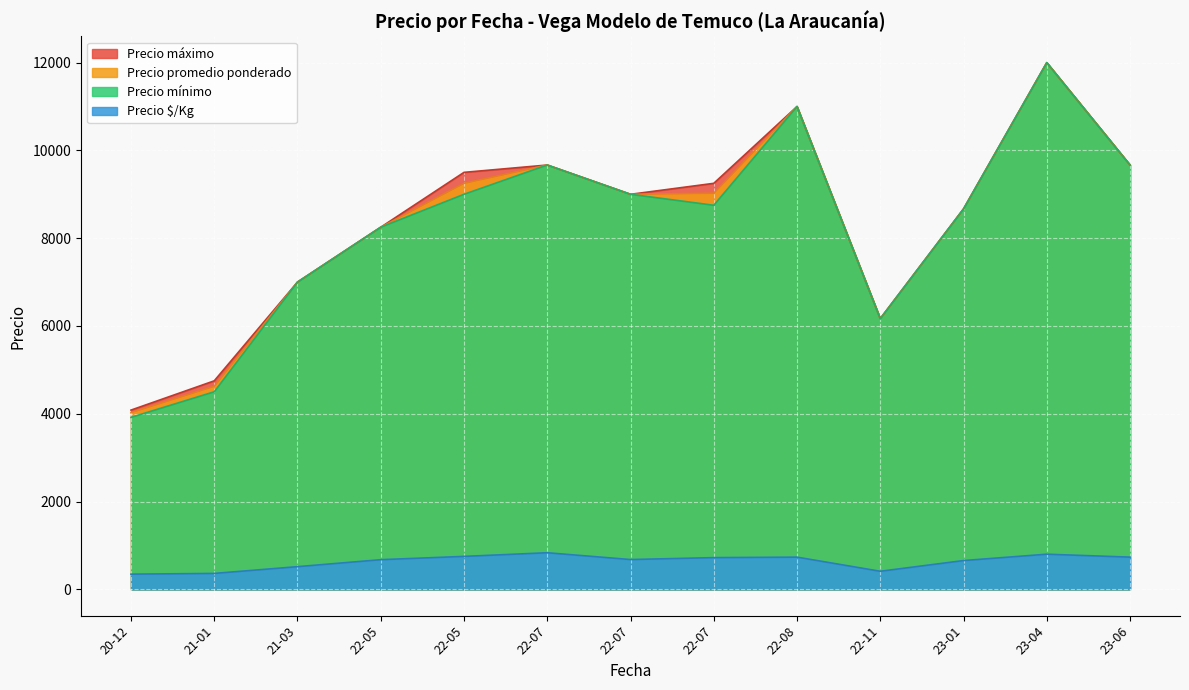

What is the average value of the Precio promedio ponderado series?

8334